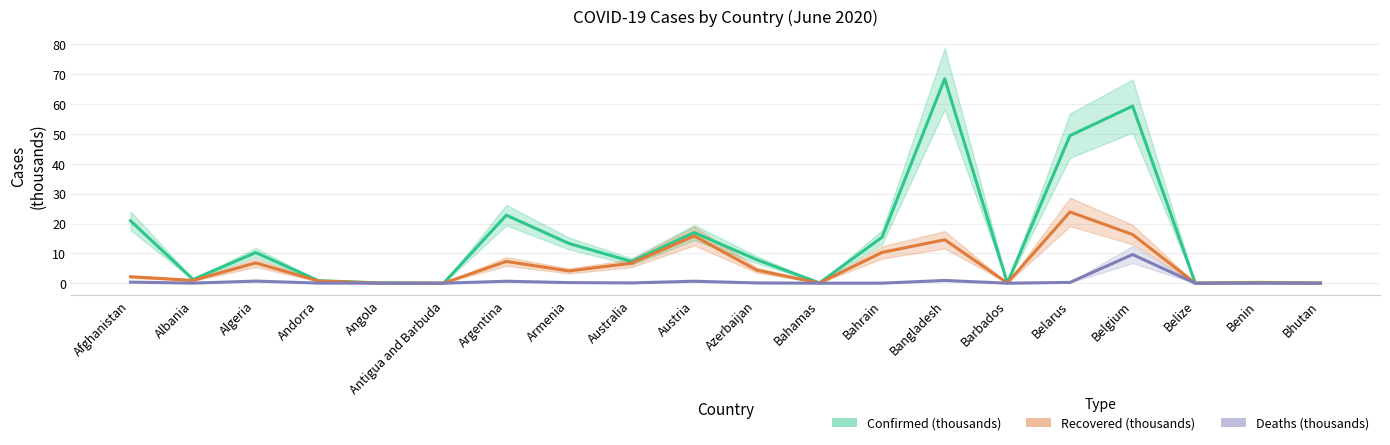

True or false: Confirmed (thousands) and Recovered (thousands) cross at least once.

False